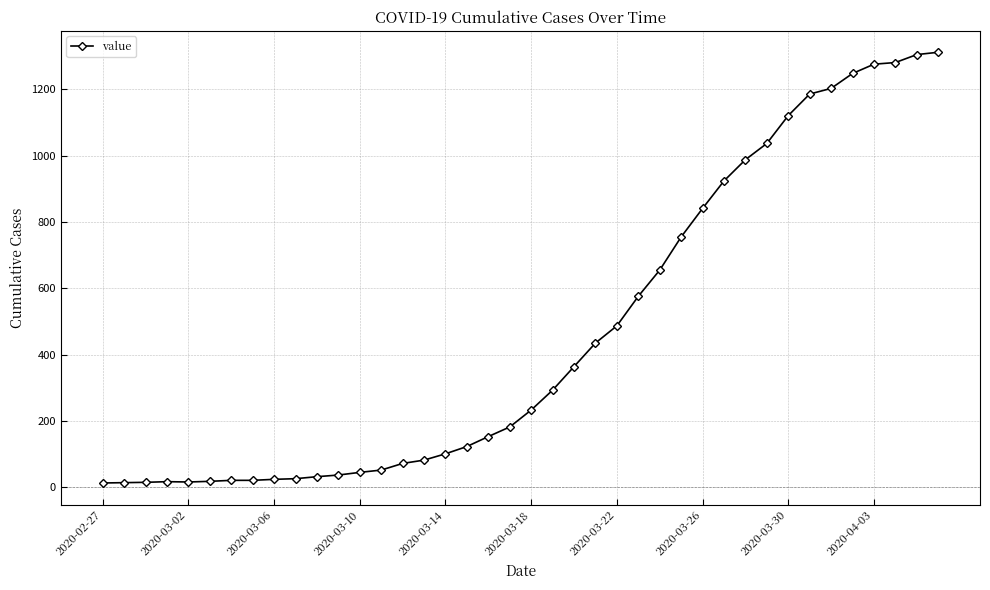

What is the greatest value displayed?

1312